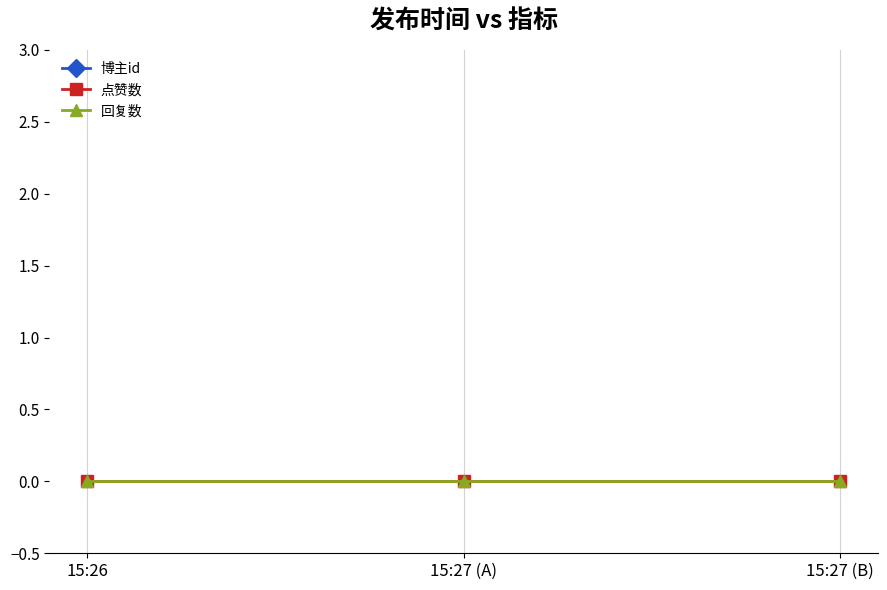

Reading right to left, transcribe all the data shown in this chart.

博主id: 15:27 (B)=1783988577	15:27 (A)=2079624232	15:26=1788723311
点赞数: 15:27 (B)=0	15:27 (A)=0	15:26=0
回复数: 15:27 (B)=0	15:27 (A)=0	15:26=0